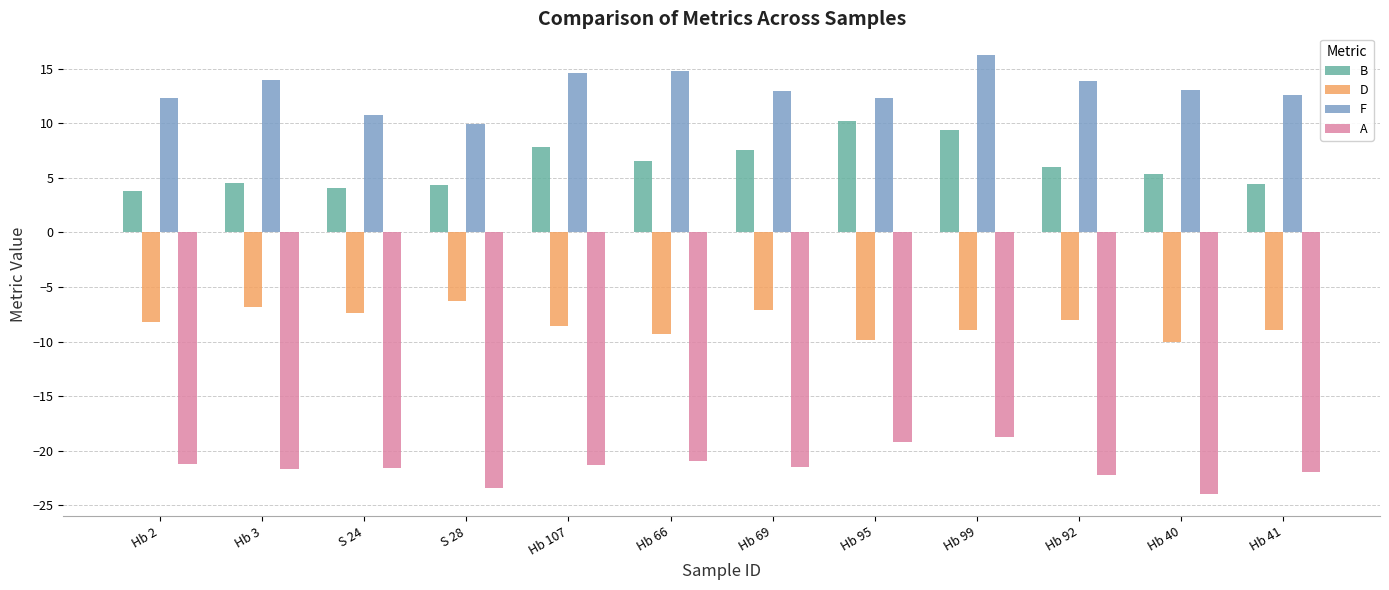

What are all the series names shown in the legend?

B, D, F, A